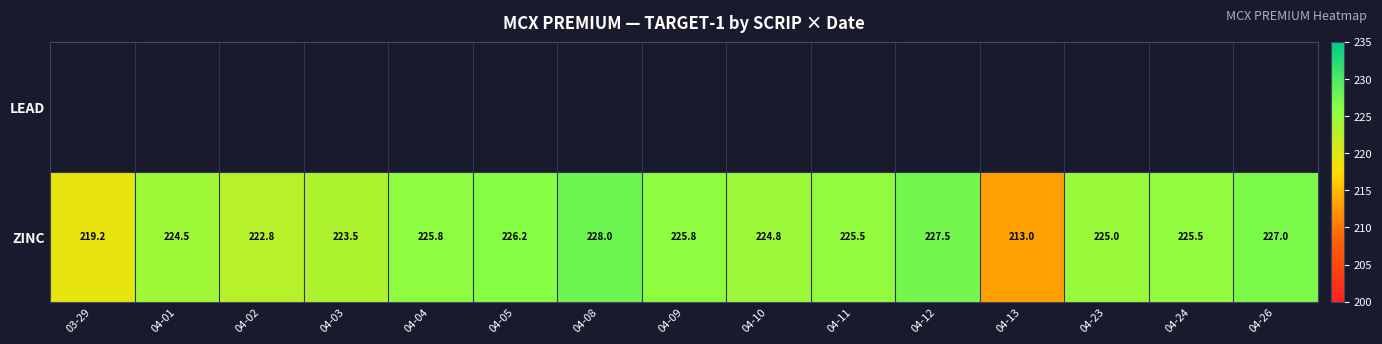

At which label does ZINC first exceed 225?

04-04